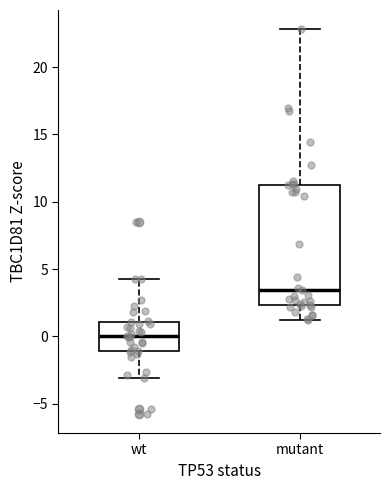

Where is the lower edge of the box for mutant on the y-axis? The values are not printed on the chart, so give them approximately, as read against the axis.

2.5